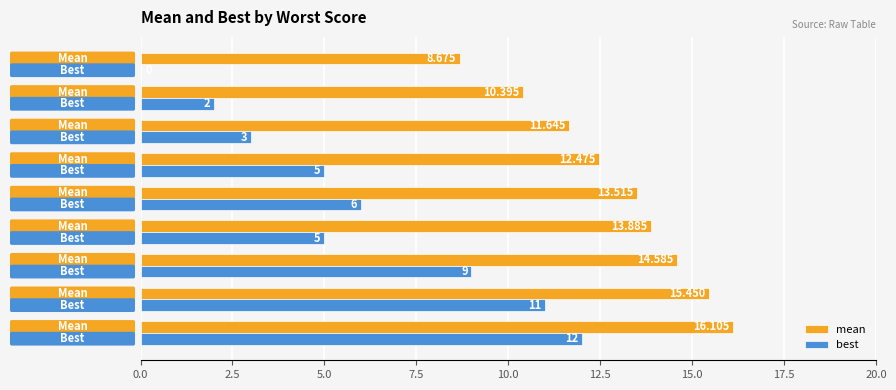

How many distinct data groups are displayed?

2